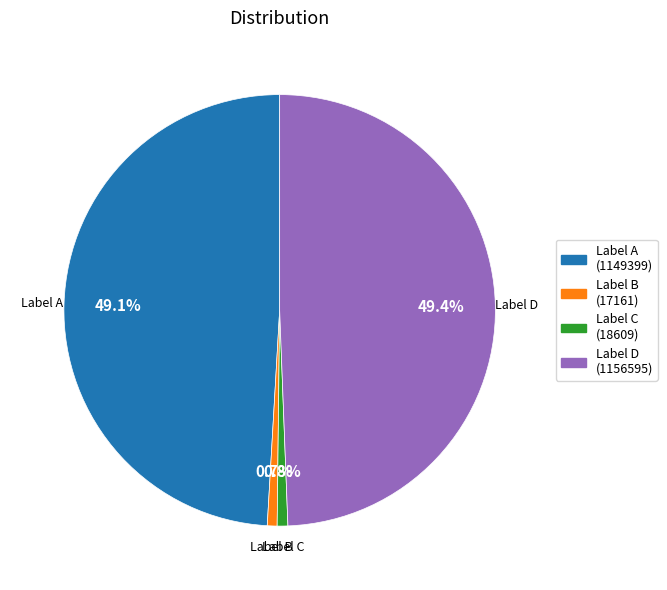

Is there any slice that represents more than half of the pie?

No